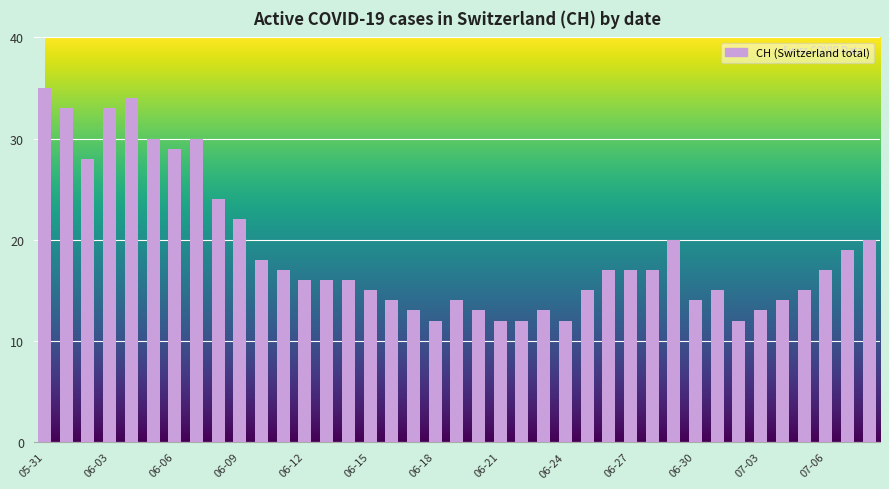

What is the change in value from 2020-06-04 to 2020-06-27?

-17